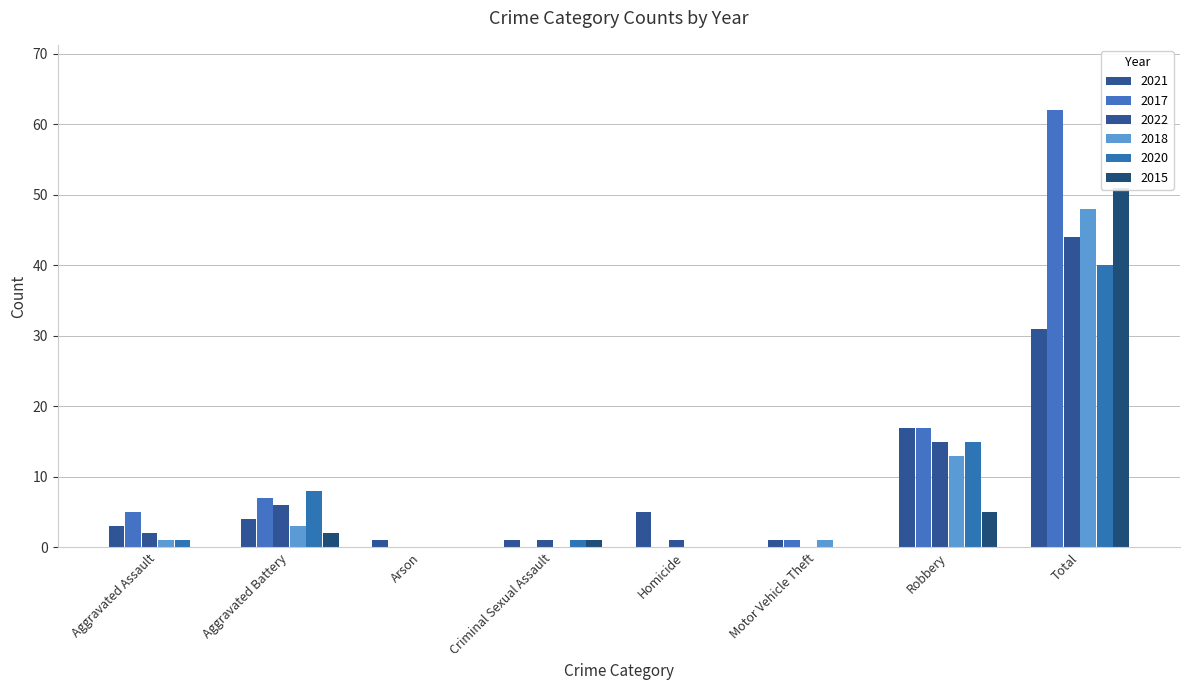

What is the sum of the 2015 values at Total and Criminal Sexual Assault?

52